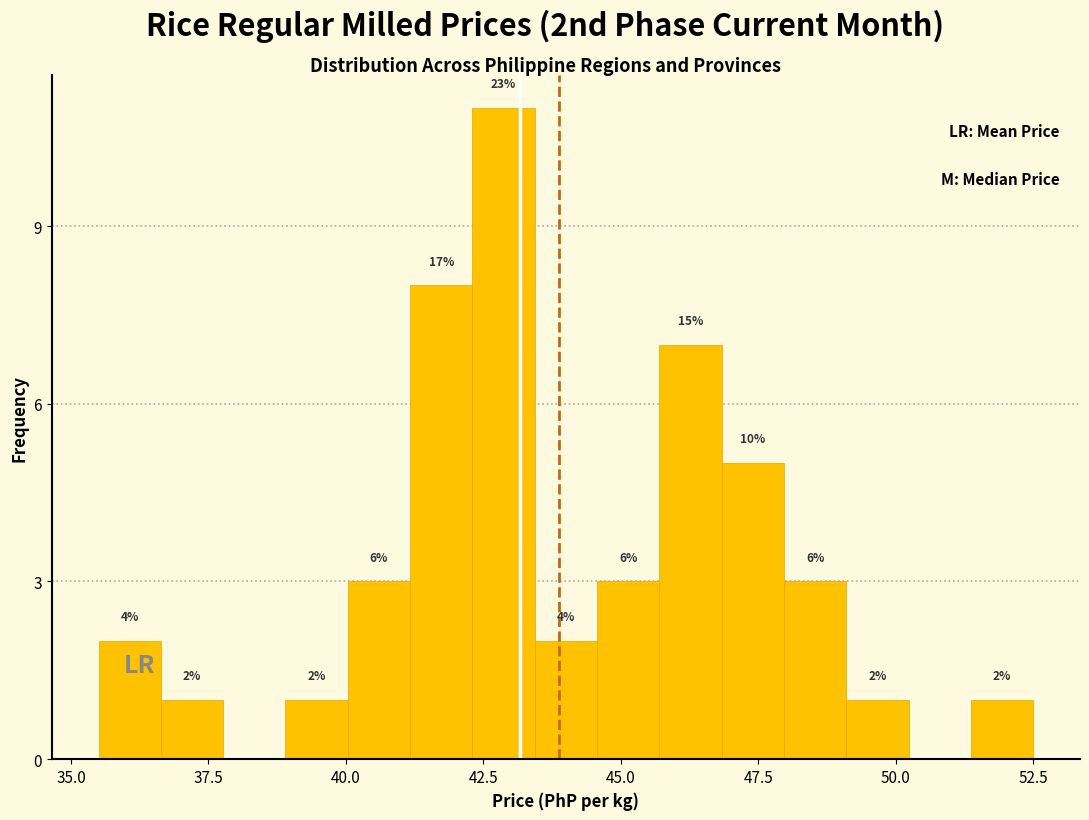

Read against the x-axis, roughly where is the centre of the tallest bar?

43.0